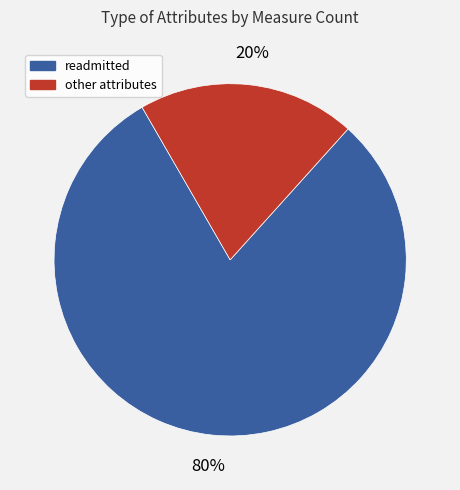

Is there a majority slice in this chart?

Yes